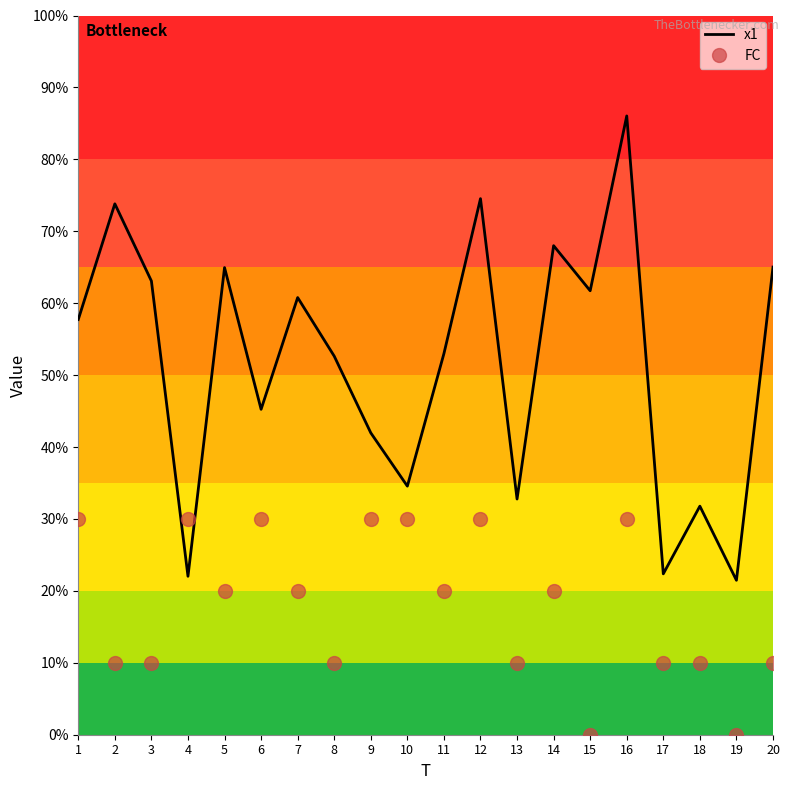

What are all the series names shown in the legend?

x1, FC